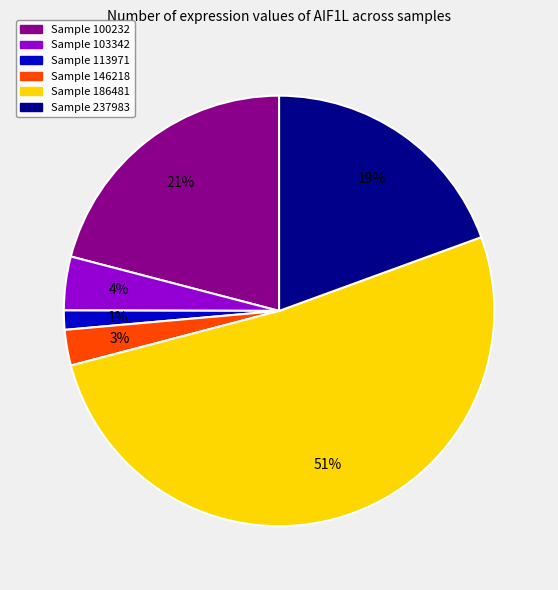

To the nearest percent, what is the average slice percentage?

17%